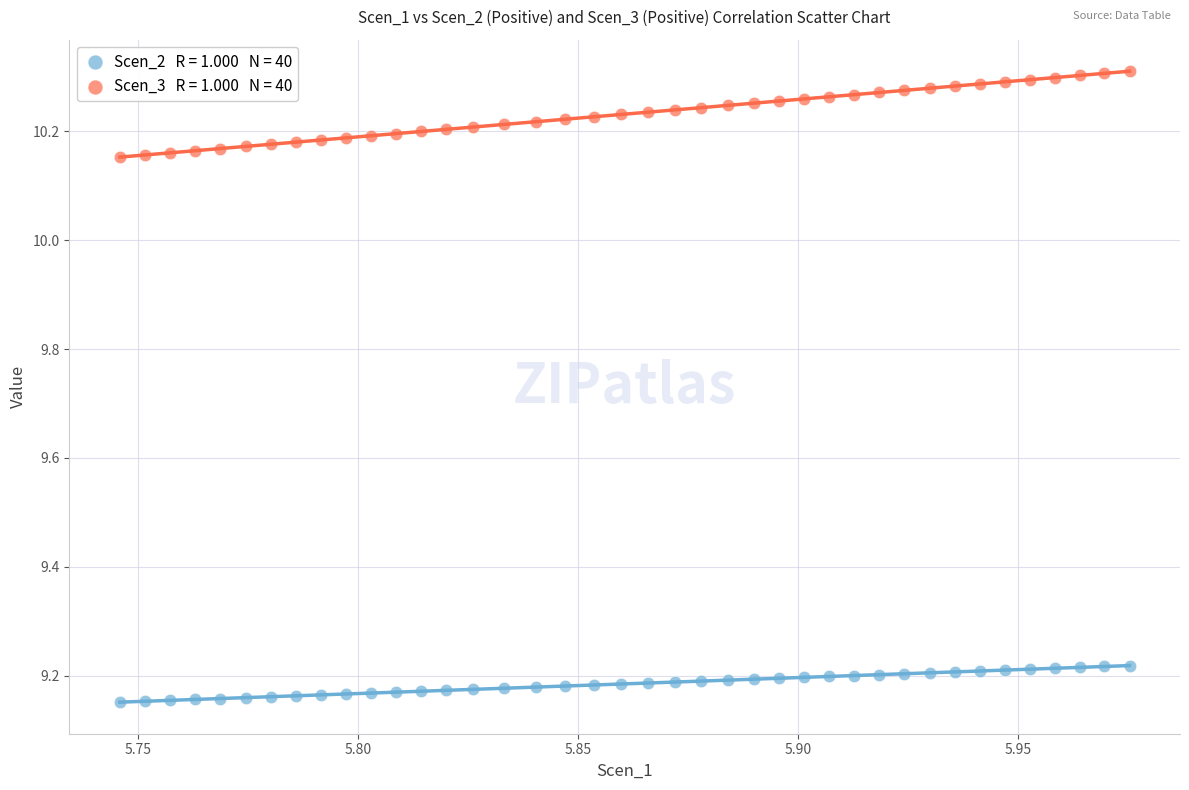

Across all data points, what is the range of Y values (max minus min)?

1.2